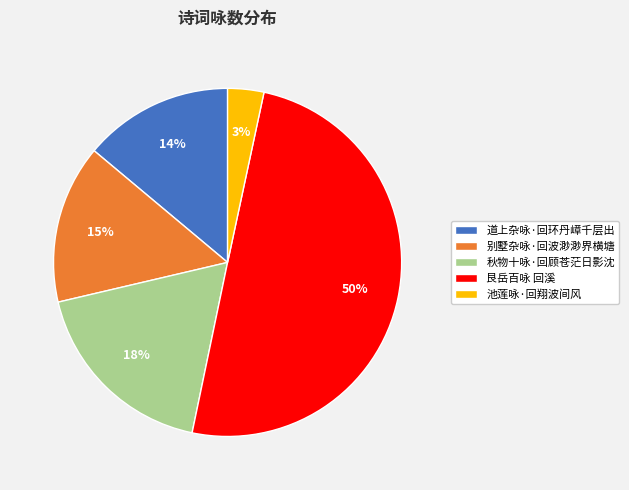

How many slices are in this pie chart?

5